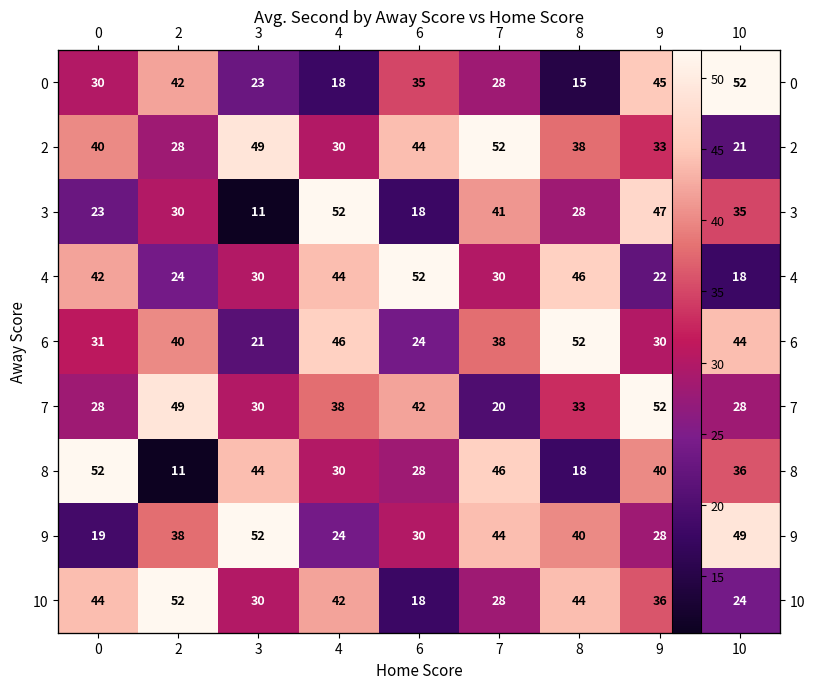

The value of 2 at 7 is 25. True or false?

False